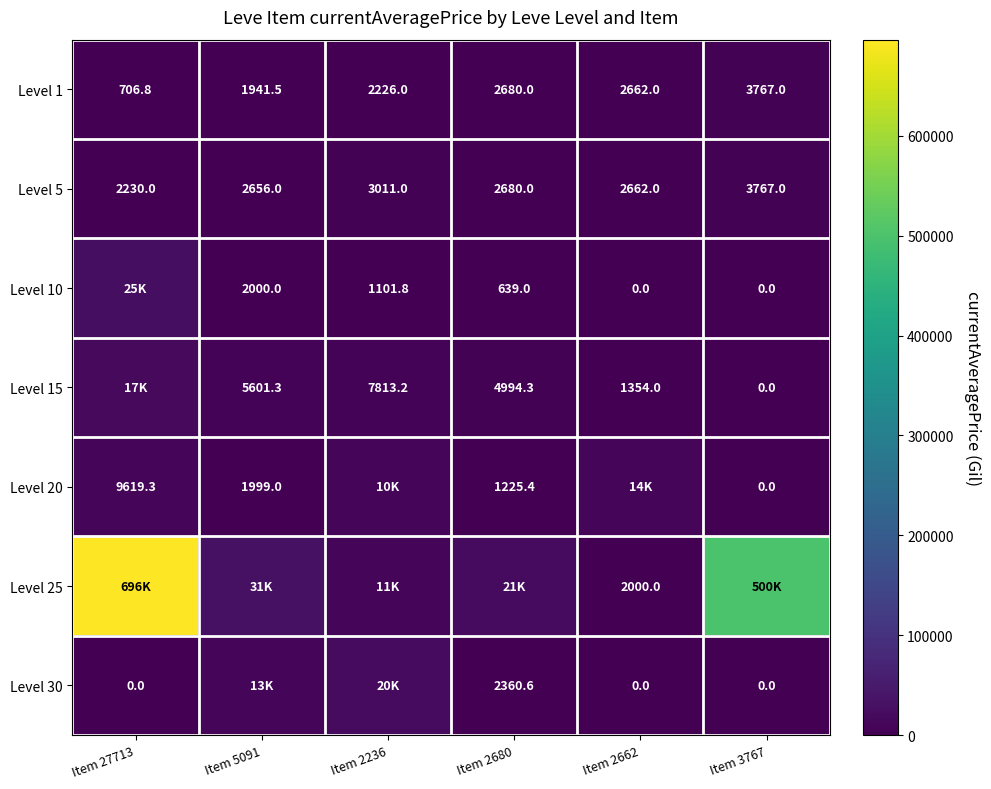

How many series are shown in this chart?

7